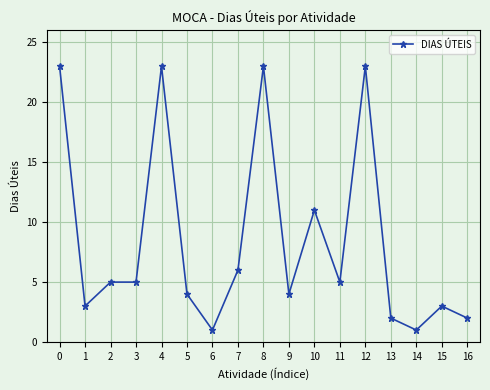

What is the approximate value at 10?

11